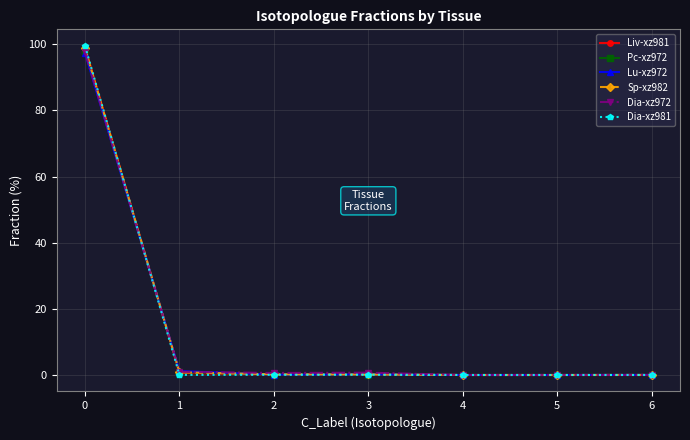

What is the difference between the maximum and second lowest values in the Liv-xz981 series?

99.1